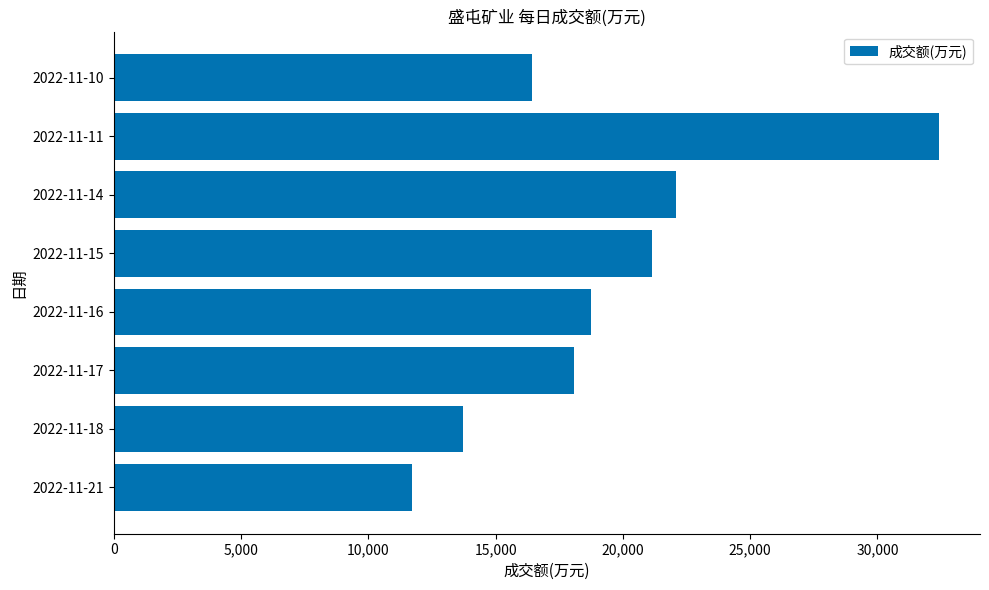

Where is the data nearest to the value 22071?

2022-11-14